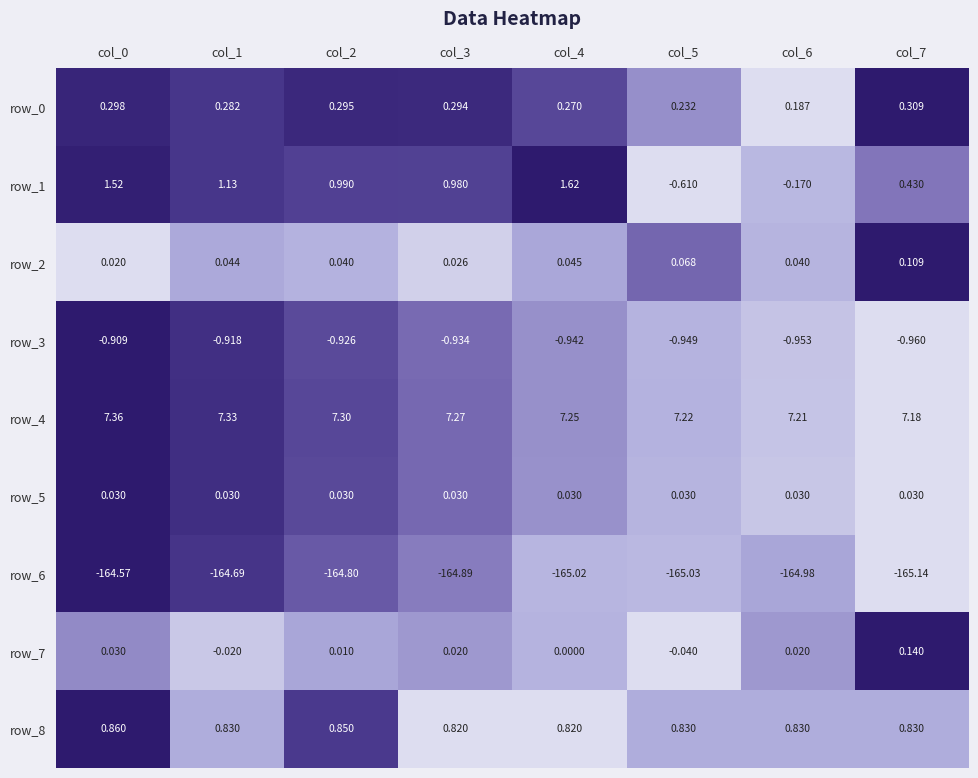

Is the value of row_6 at col_3 greater than the value of row_7 at col_3?

No